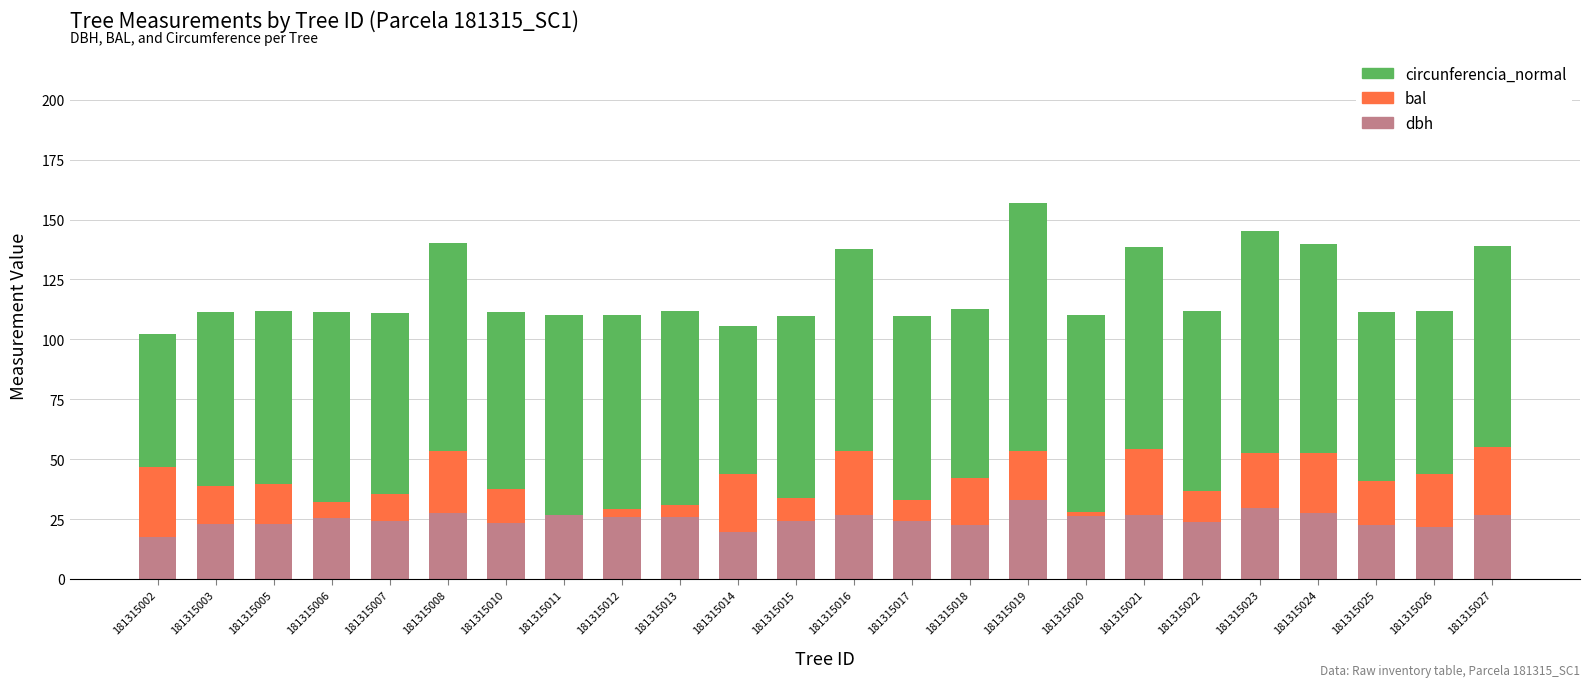

What is the highest value of the dbh series?

32.9